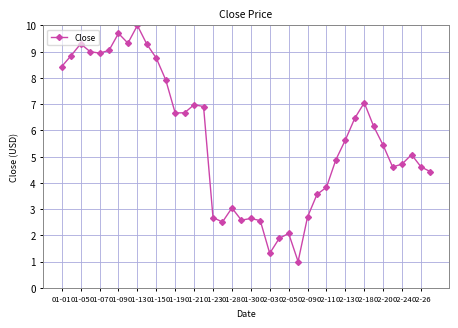

True or false: the data has more than 1 interior local peaks.

True